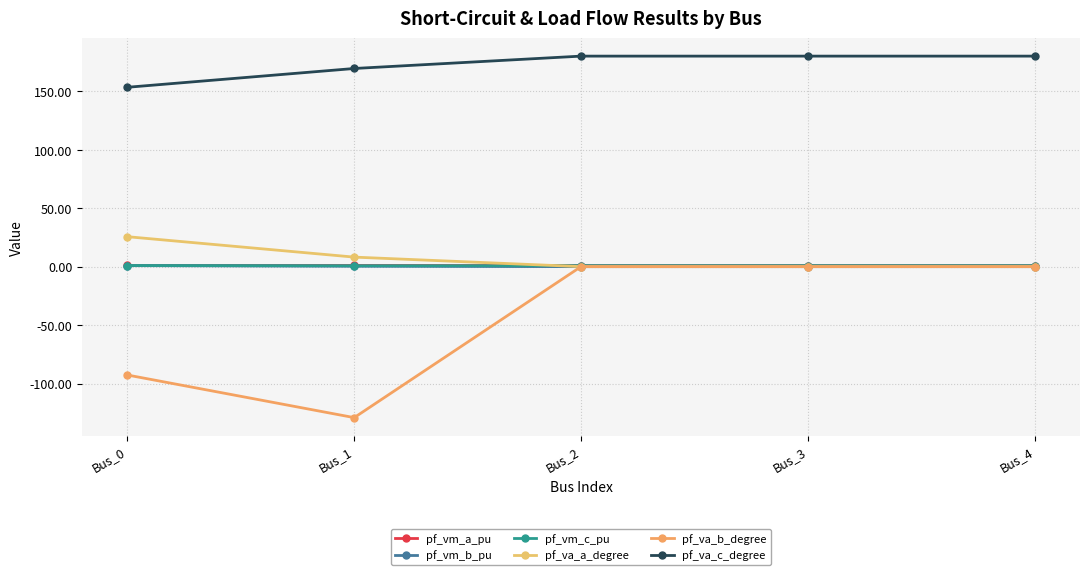

At which label does pf_va_b_degree reach its peak?

Bus_2